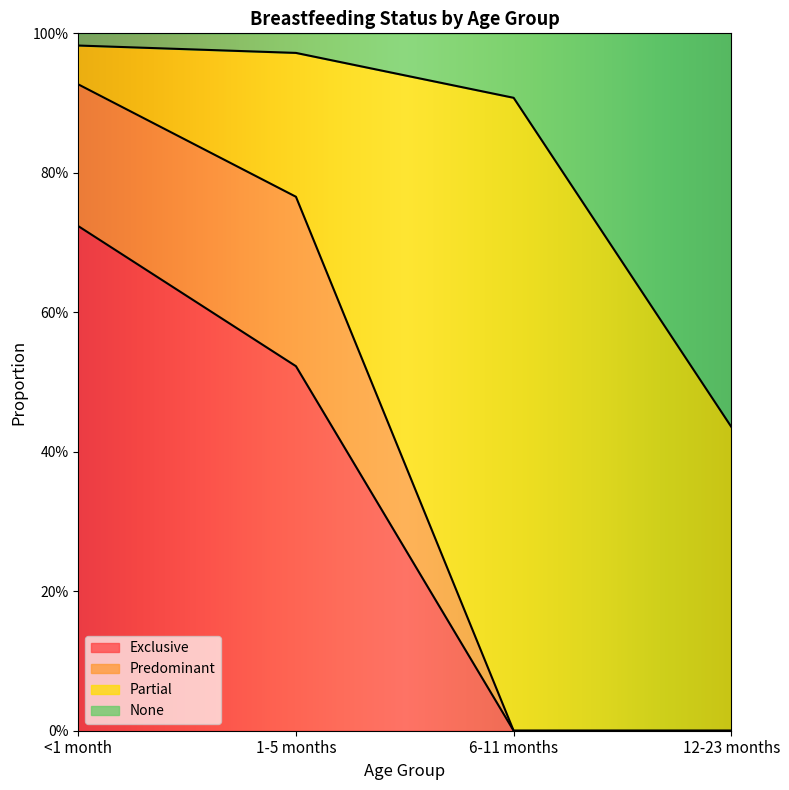

Which category has the lowest value across all series?

6-11 months